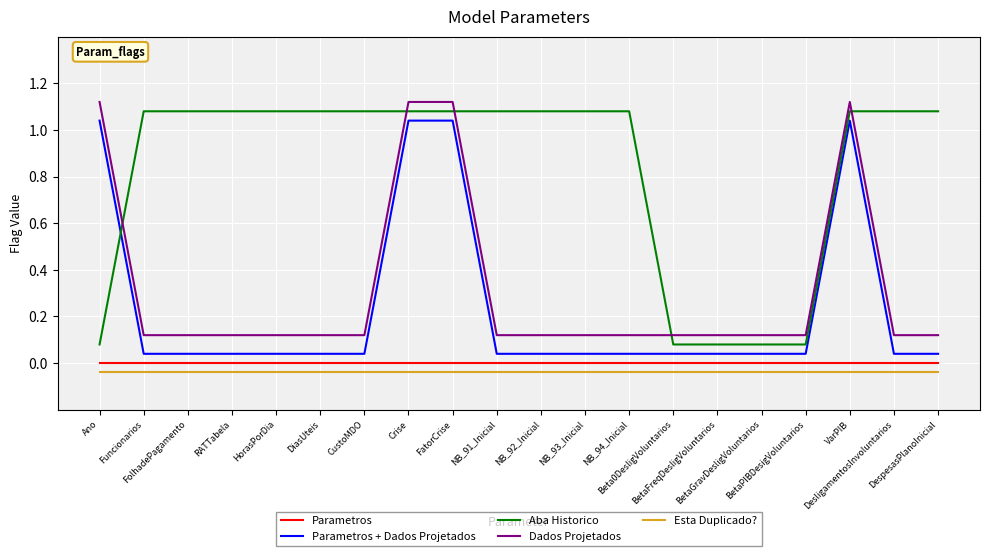

How many Dados Projetados values are between 0 and 1?

16